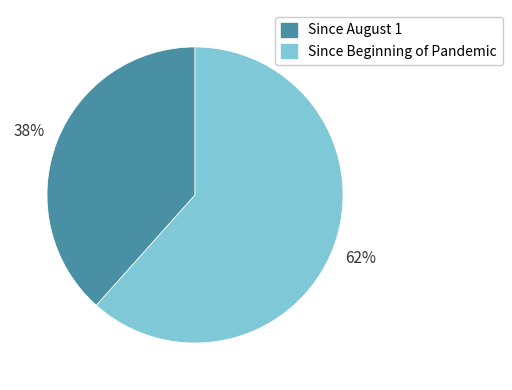

Rank the categories by value from lowest to highest.

Since August 1, Since Beginning of Pandemic